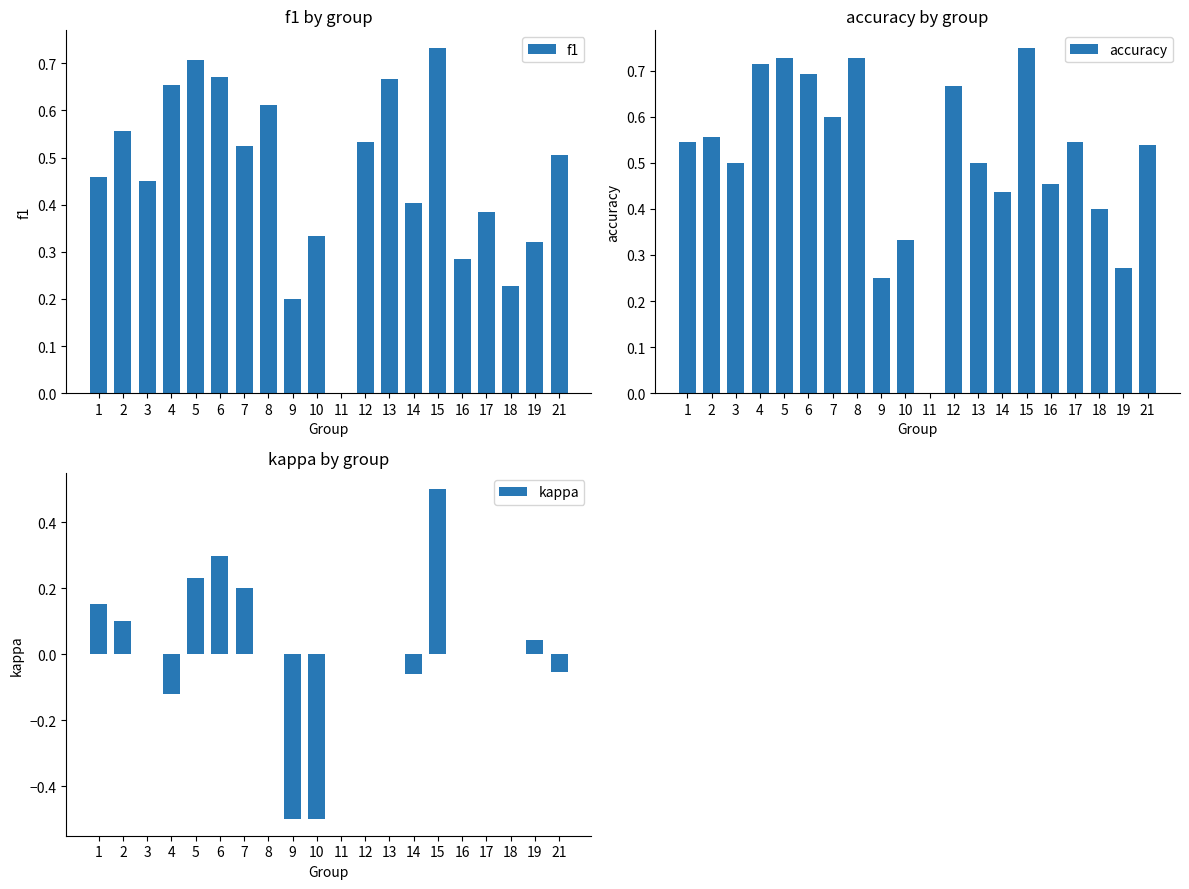

How many negative values does the kappa series have?

5